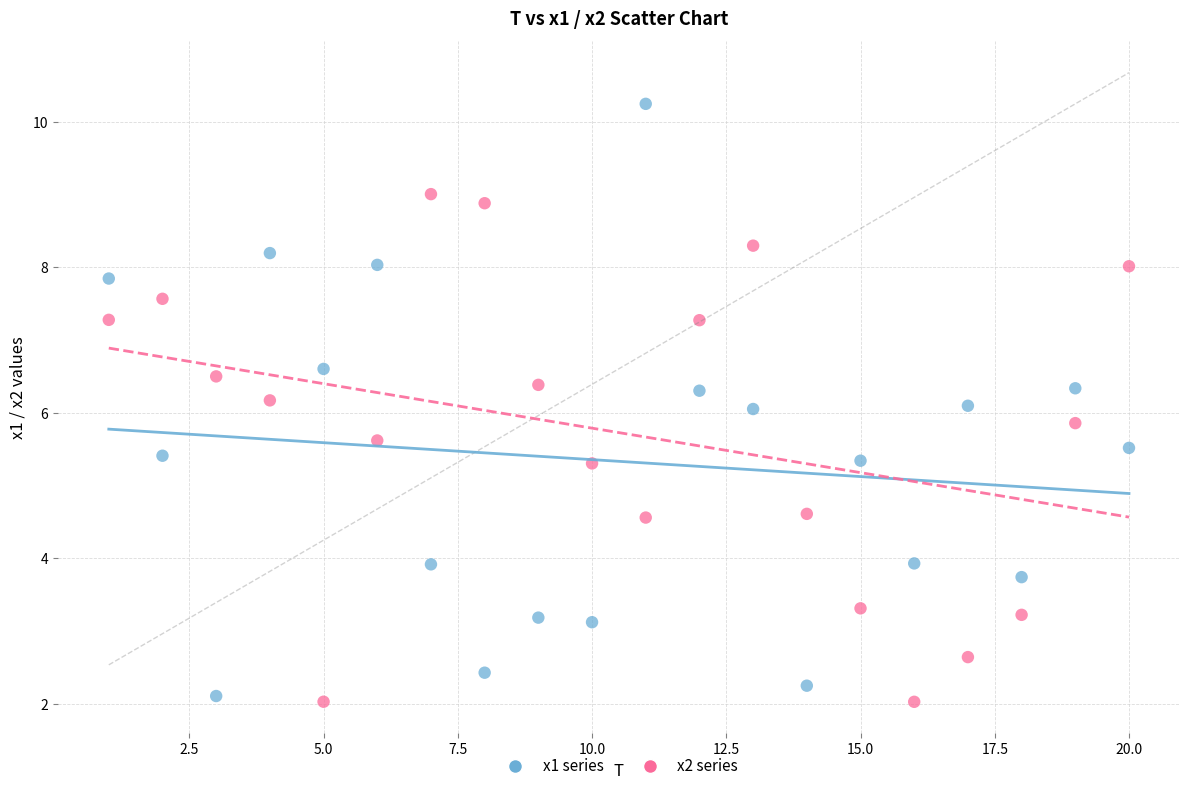

Which series reaches the maximum Y coordinate?

x1 series